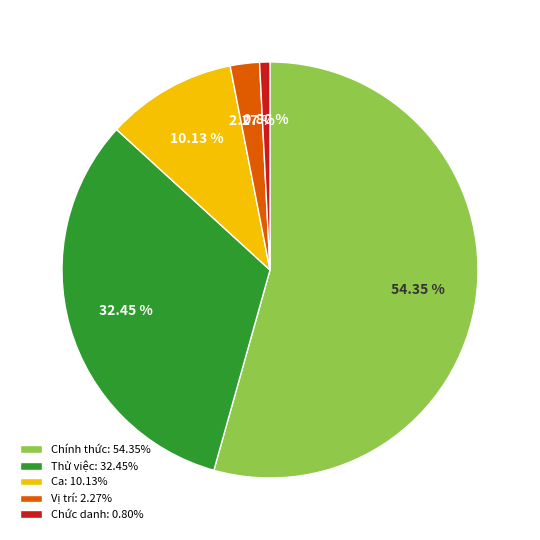

Does any single category account for the majority?

Yes